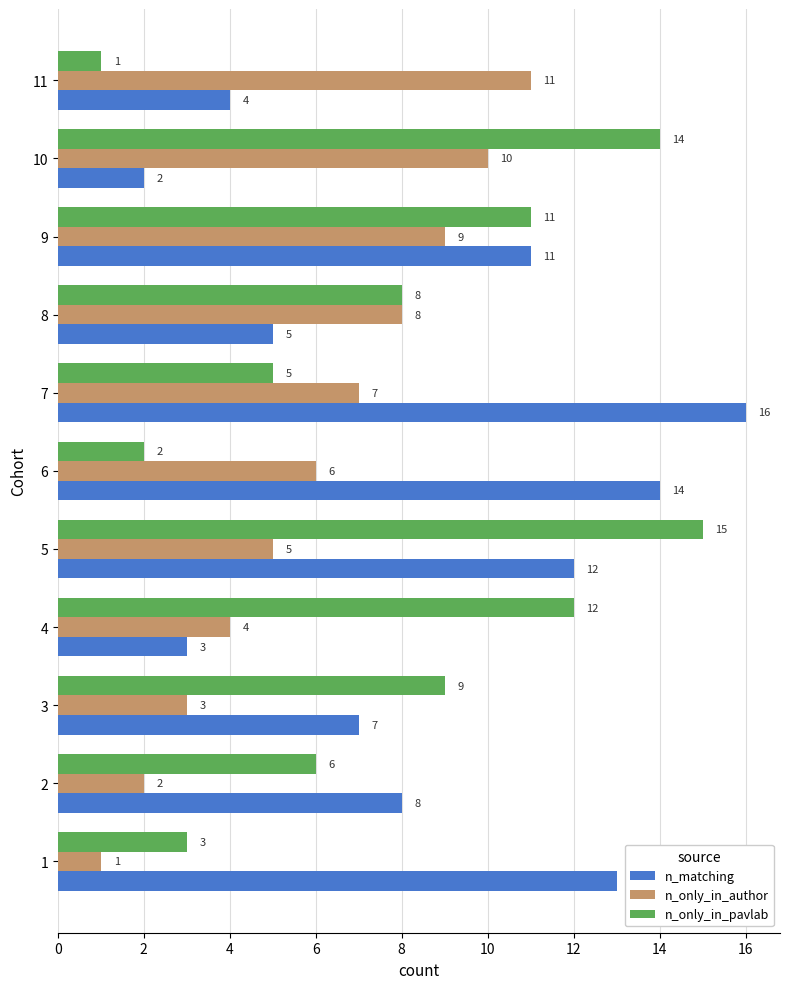

True or false: n_only_in_pavlab has a value of 3 at 5.

False